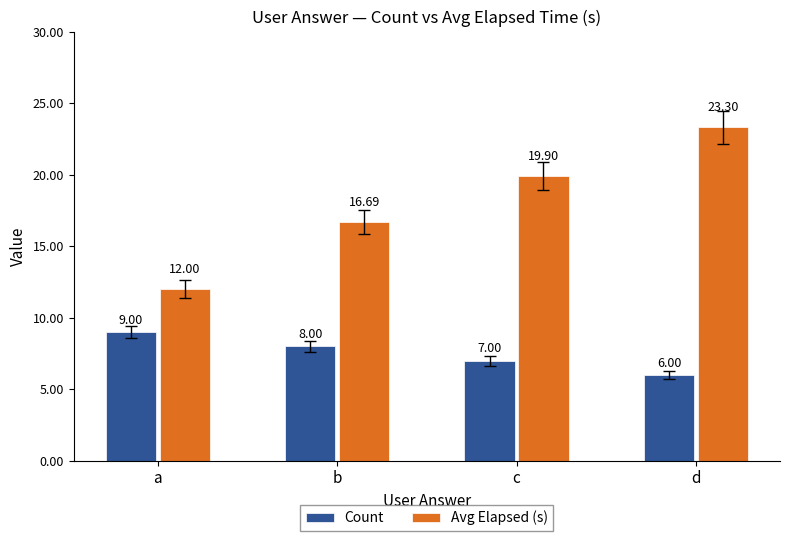

At which label is Count closest to 7?

c